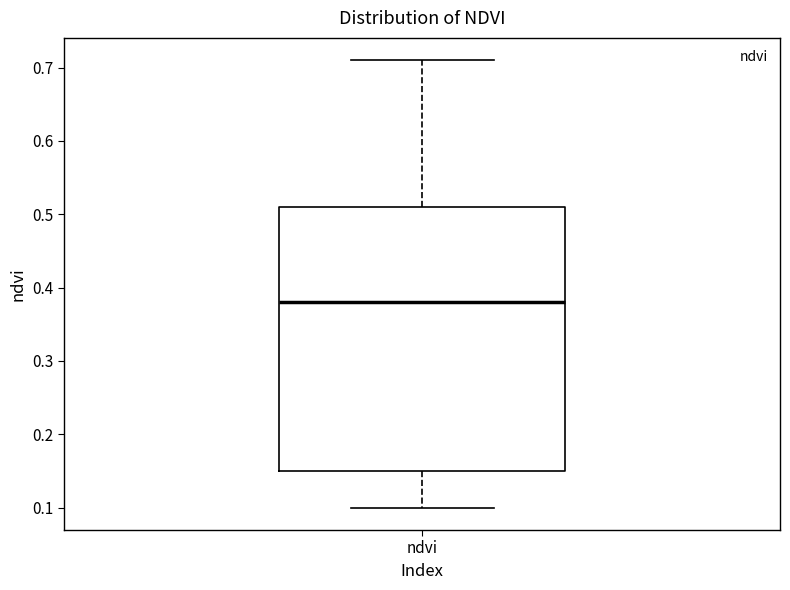

Read this box plot against the y-axis: the position of the median line, the range covered by the box, and the ends of both whiskers. The values are not printed on the chart, so give them approximately, as read against the axis.

median 0.38, box 0.15 to 0.51, whiskers 0.10 to 0.71